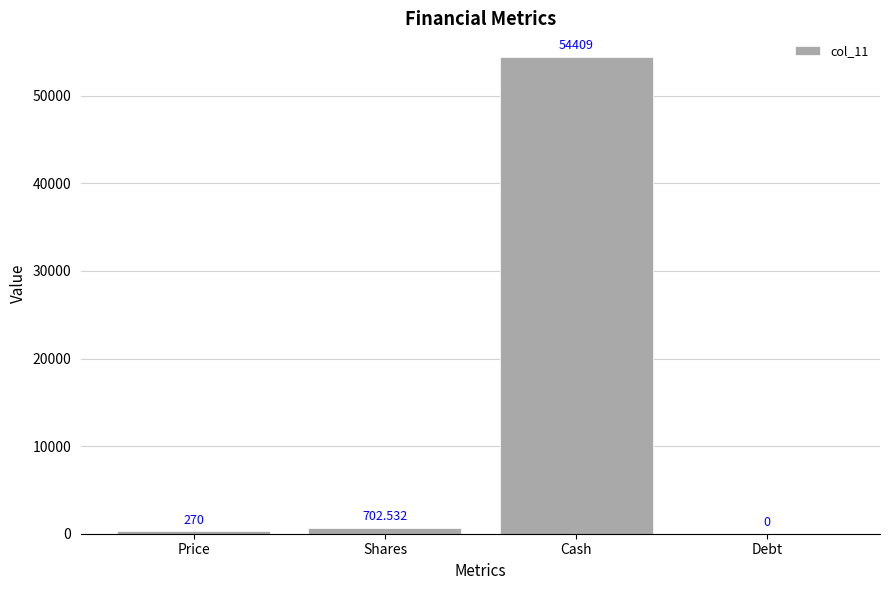

Where is the data nearest to the value 27204?

Shares